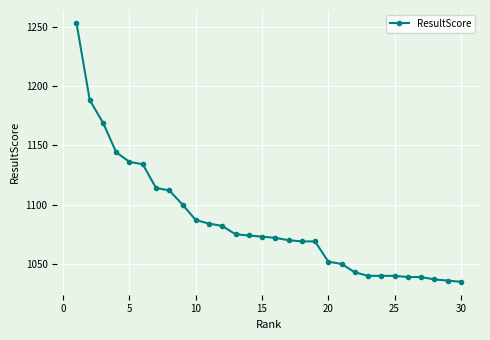

What is the maximum value shown in the chart?

1253